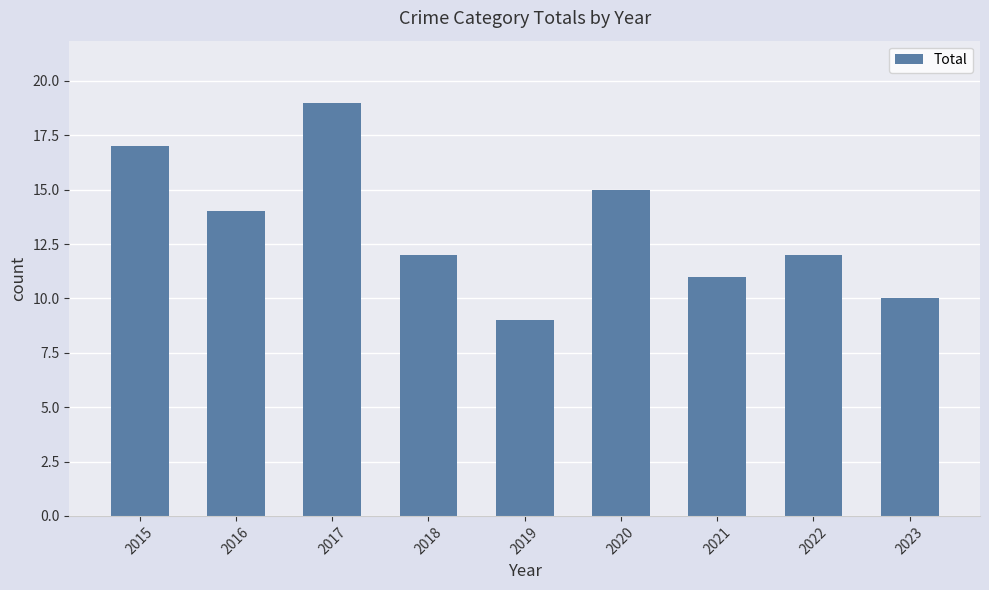

The value at 2017 is 19. True or false?

True